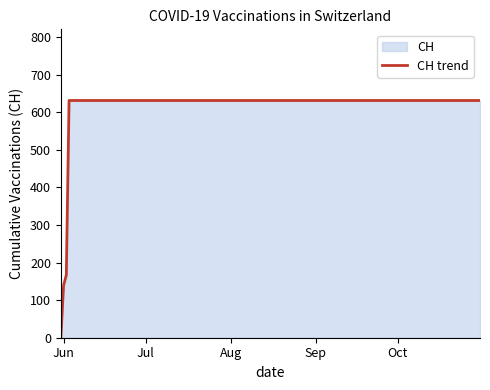

What is the difference between the maximum and minimum values?

631